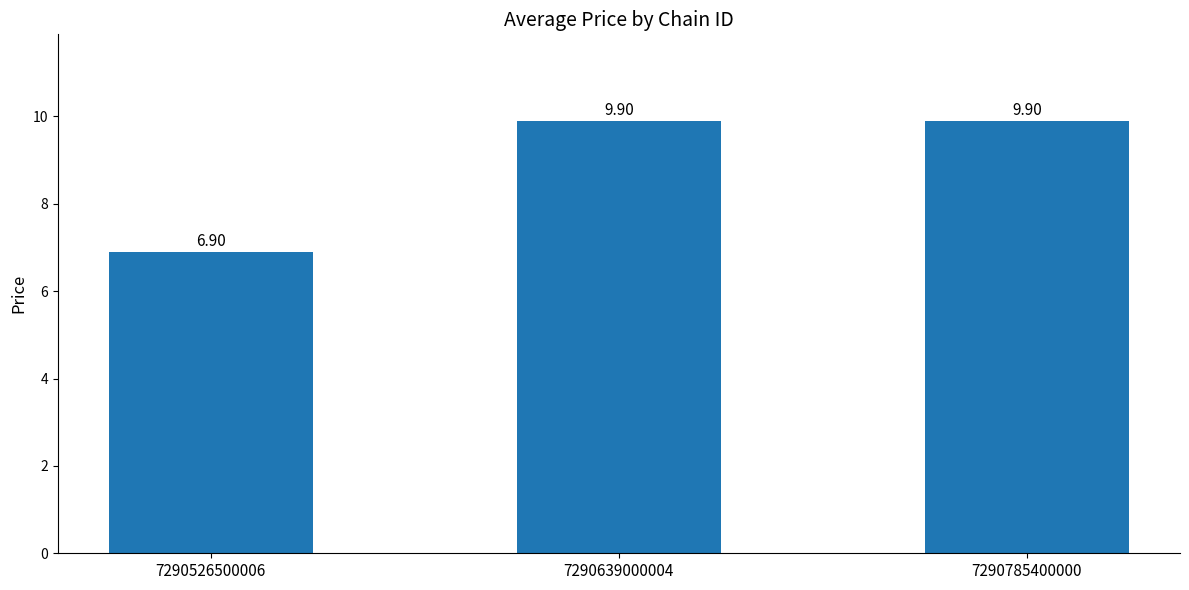

What is the difference between the second highest and minimum values?

3.0